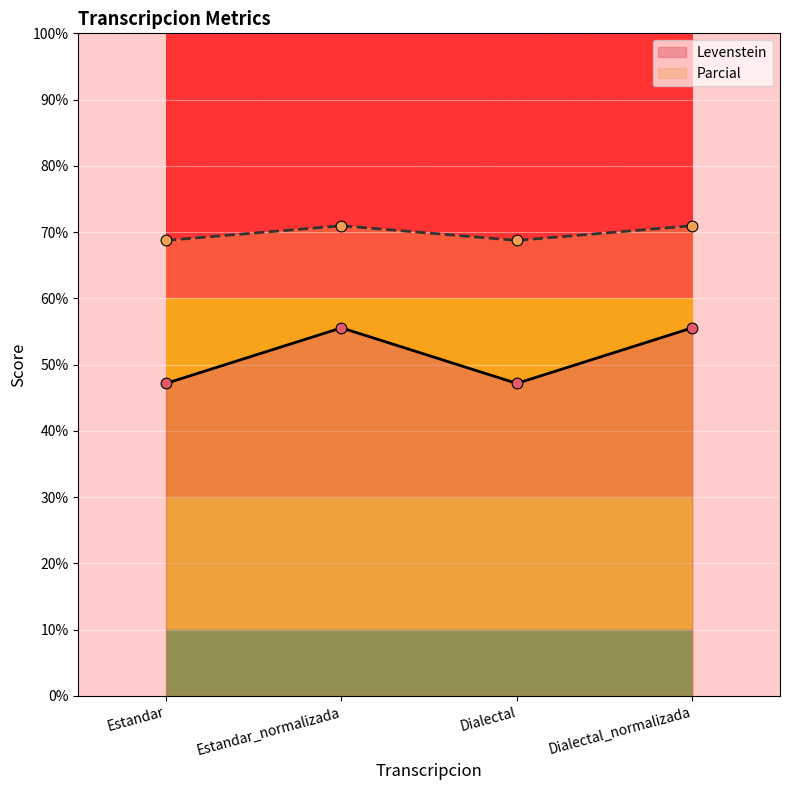

Which series reaches the minimum Y coordinate?

Levenstein